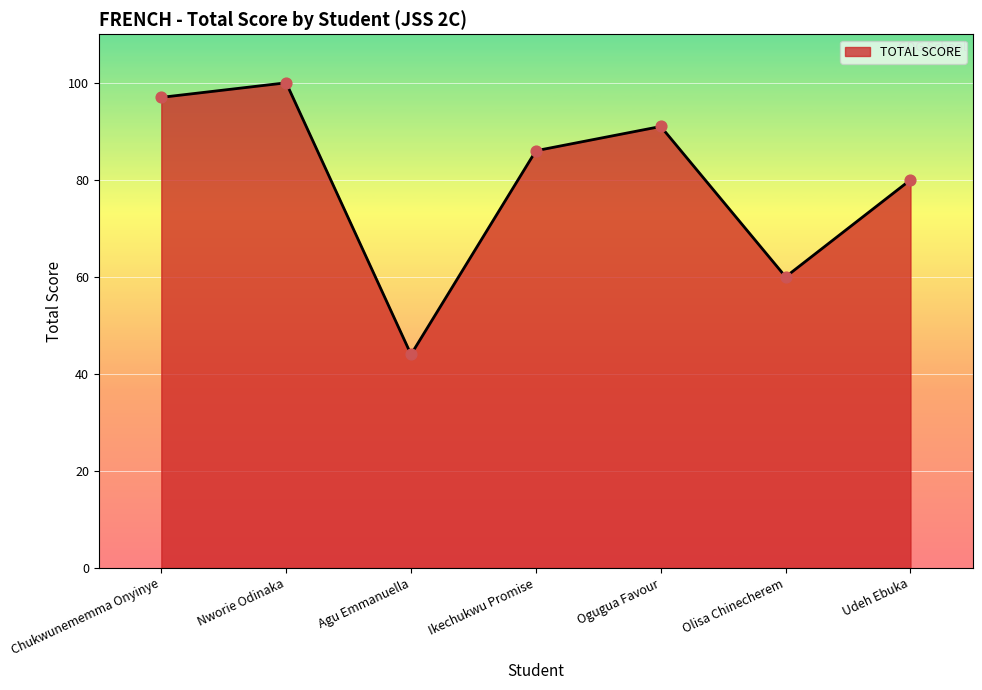

What is the change in value from Chukwunememma Onyinye to Olisa Chinecherem?

-37